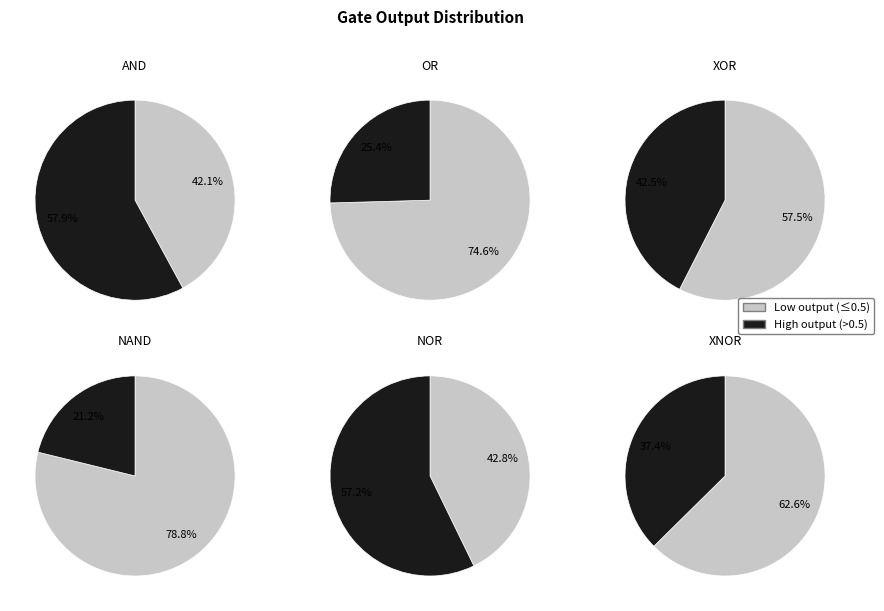

The XNOR slice represents 26% of the pie. True or false?

False